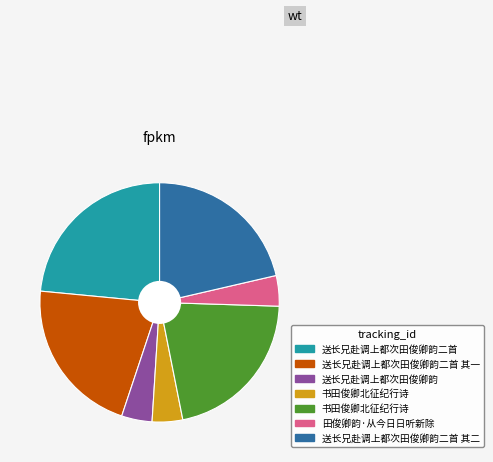

Is there a majority slice in this chart?

No